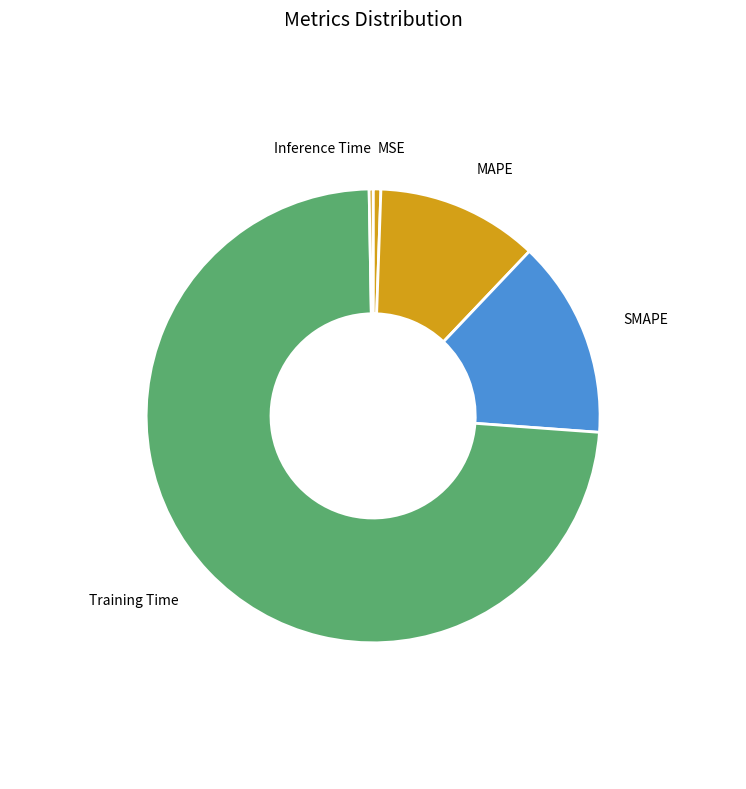

Between Training Time and MAPE, which is larger?

Training Time